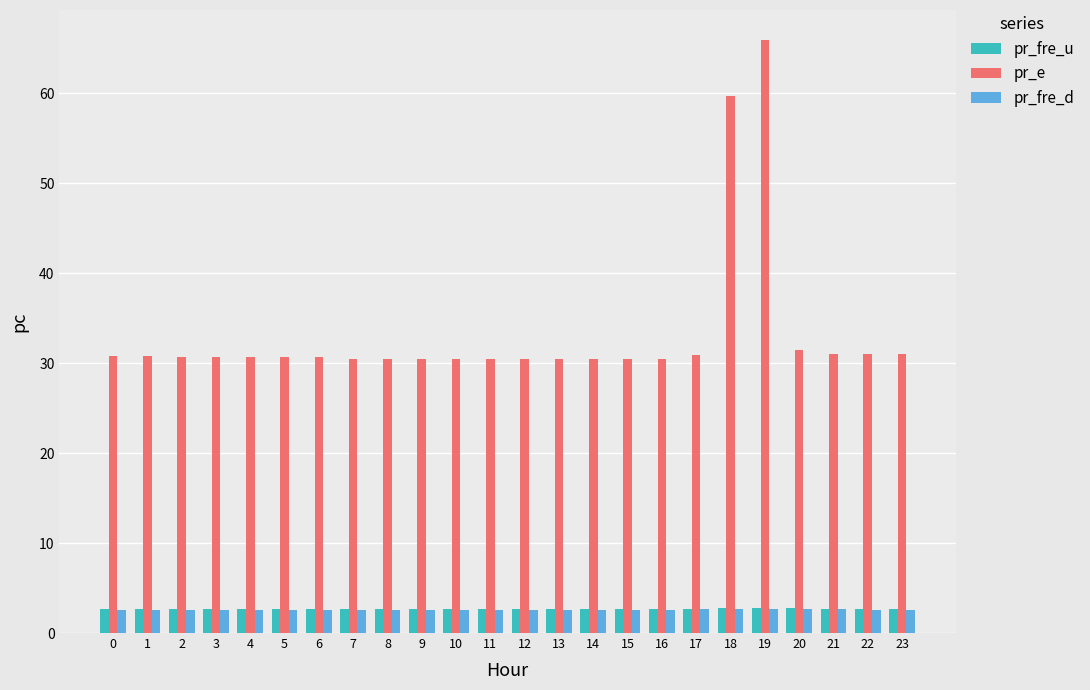

At how many categories does at least one series exceed 13?

24